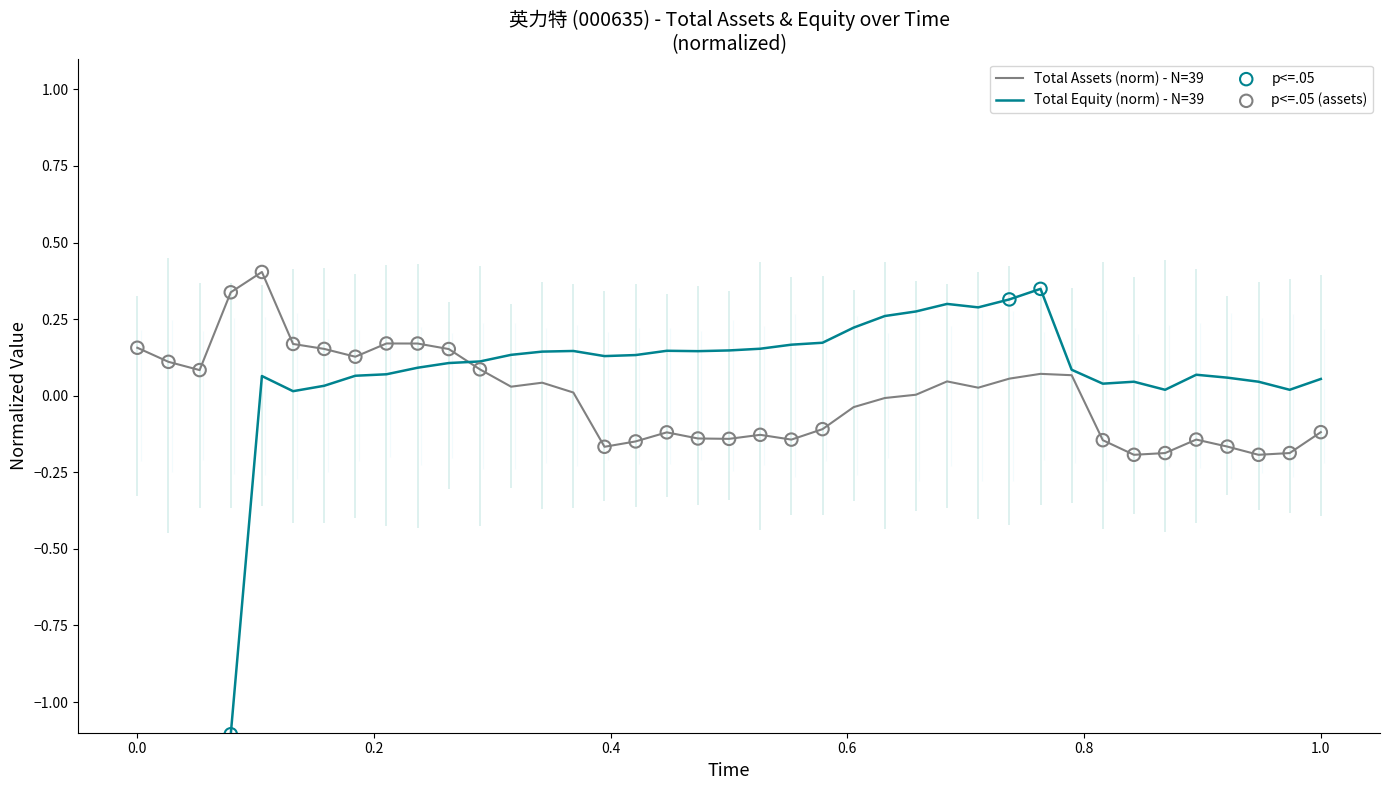

Which series has the largest total across all categories?

total_equity